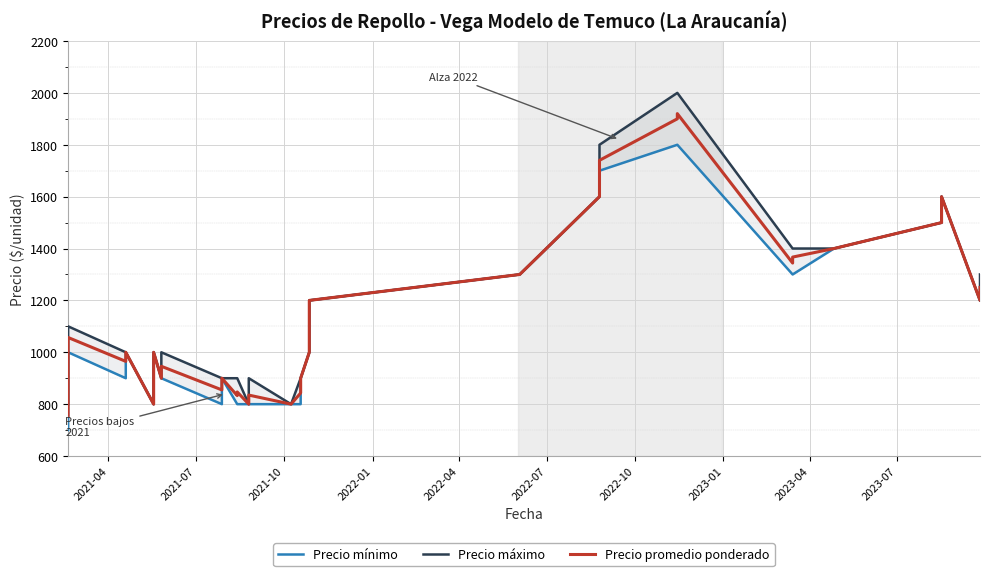

Reading left to right, transcribe all the data shown in this chart.

Precio mínimo: 700	1000	900	1000	1000	1000	800	1000	1000	900	900	800	900	800	800	800	800	800	800	800	800	900	1000	1200	1300	1600	1700	1800	1800	1800	1300	1300	1300	1400	1400	1400	1500	1600	1200	1200
Precio máximo: 800	1100	1000	1000	1000	1000	800	1000	1000	900	1000	900	900	900	900	800	800	900	800	900	900	900	1000	1200	1300	1600	1800	2000	2000	2000	1400	1400	1400	1400	1400	1400	1500	1600	1200	1300
Precio promedio ponderado: 757	1057	965	1000	1000	1000	800	1000	1000	900	946	855	900	833	847	800	800	835	800	843	847	900	1000	1200	1300	1600	1740	1900	1900	1920	1344	1367	1367	1400	1400	1400	1500	1600	1200	1250